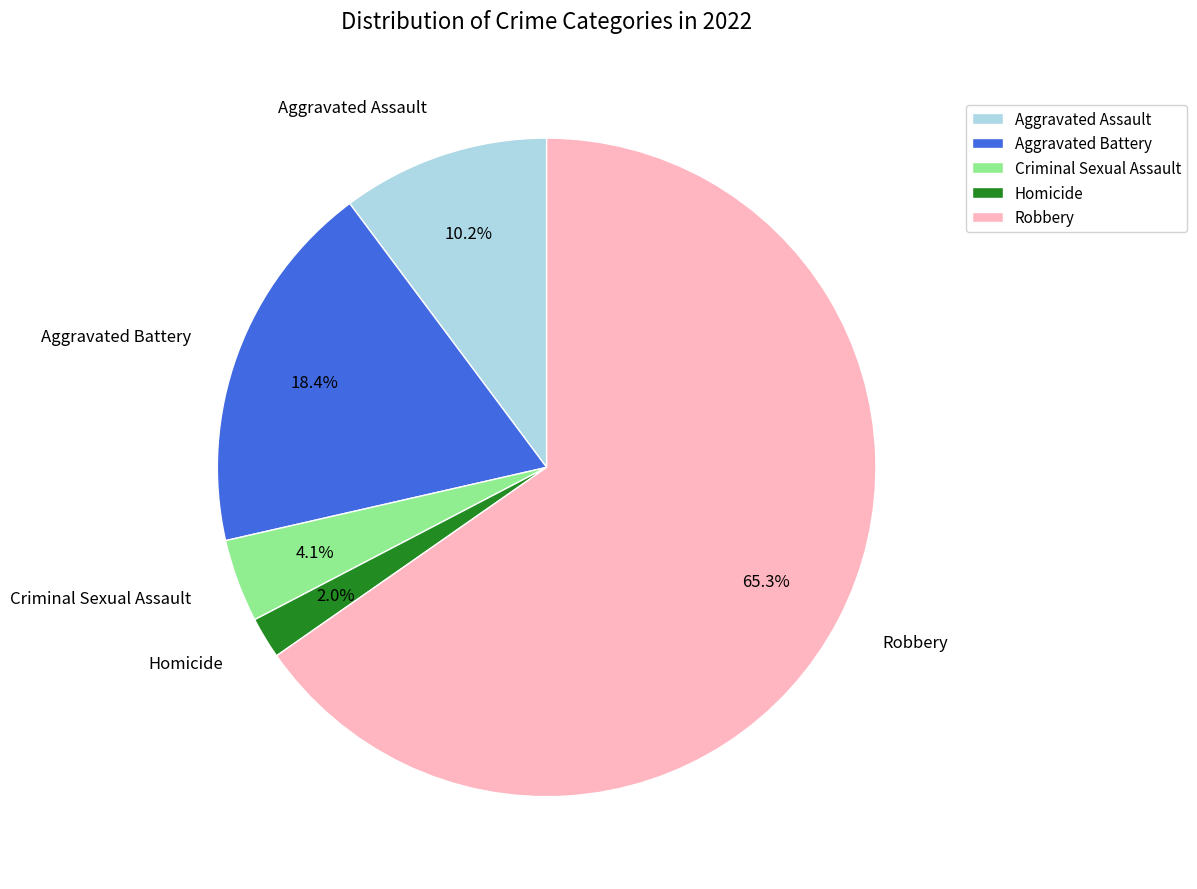

To the nearest percent, what percentage of the pie is Aggravated Assault?

10%